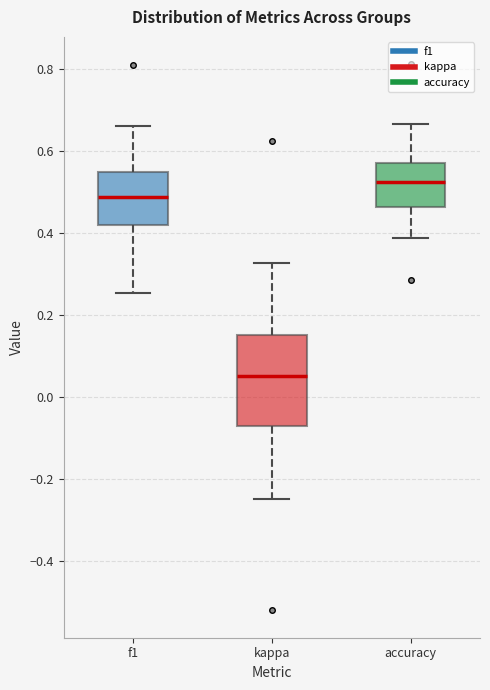

Which box is the tallest, from its lower edge to its upper edge?

kappa